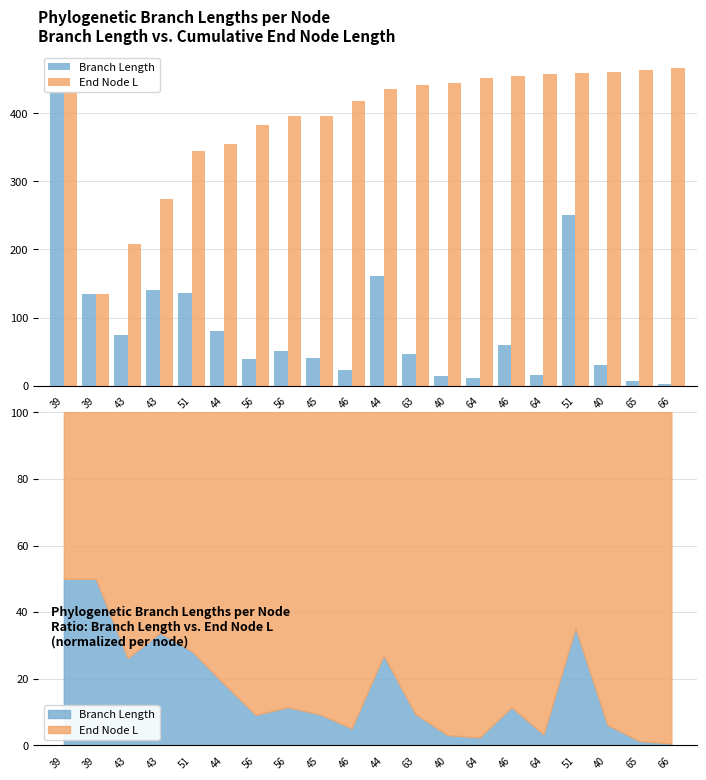

Rank the series by their average value, from lowest to highest.

Branch Length, End Node L